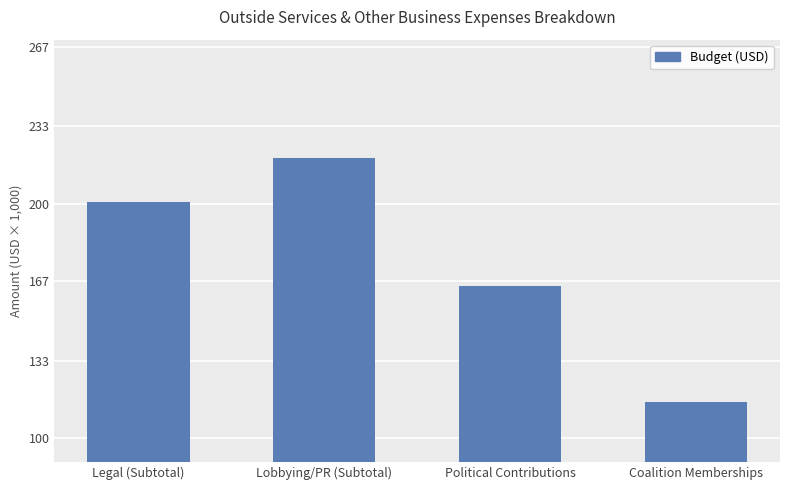

Are the bars horizontal?

No